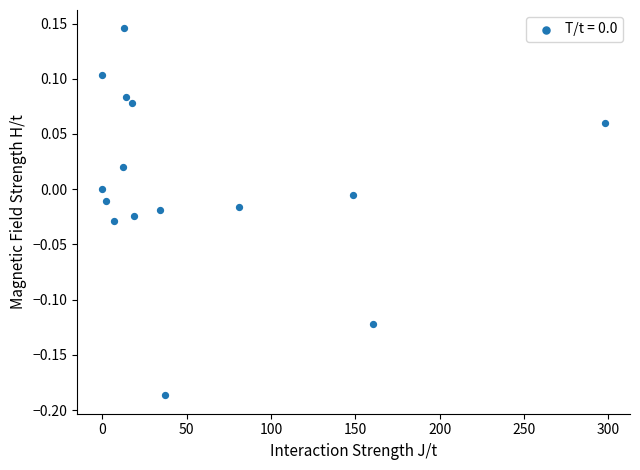

What is the range of Y values (max minus min)?

0.3